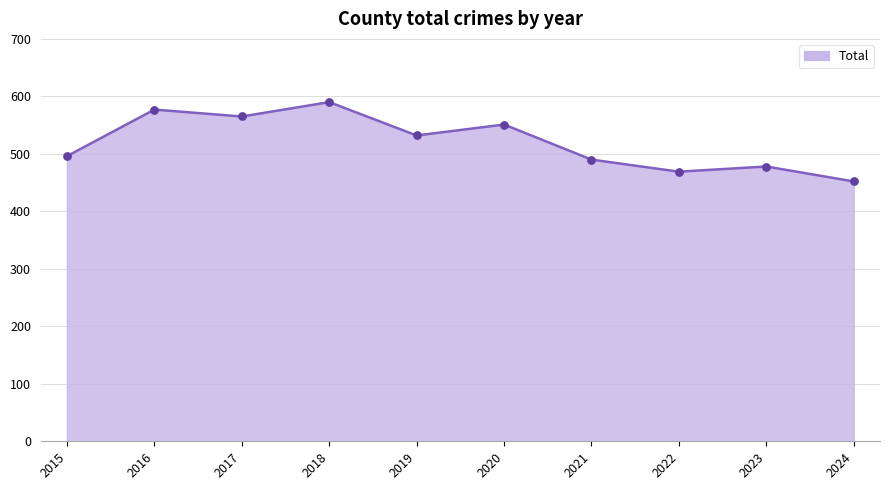

What is the ratio of the value at 2015 to the value at 2024?

1.1